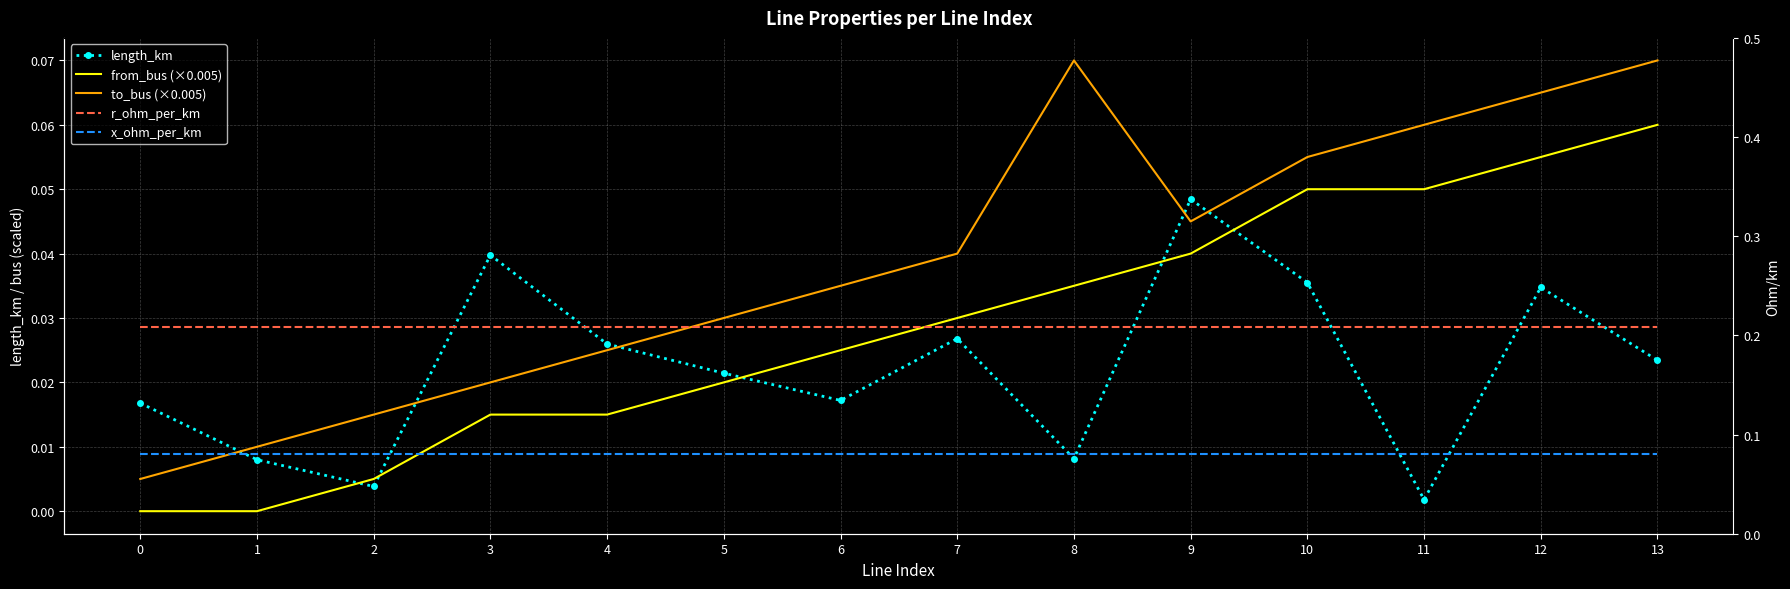

What is the total value across all series at 3?

0.4